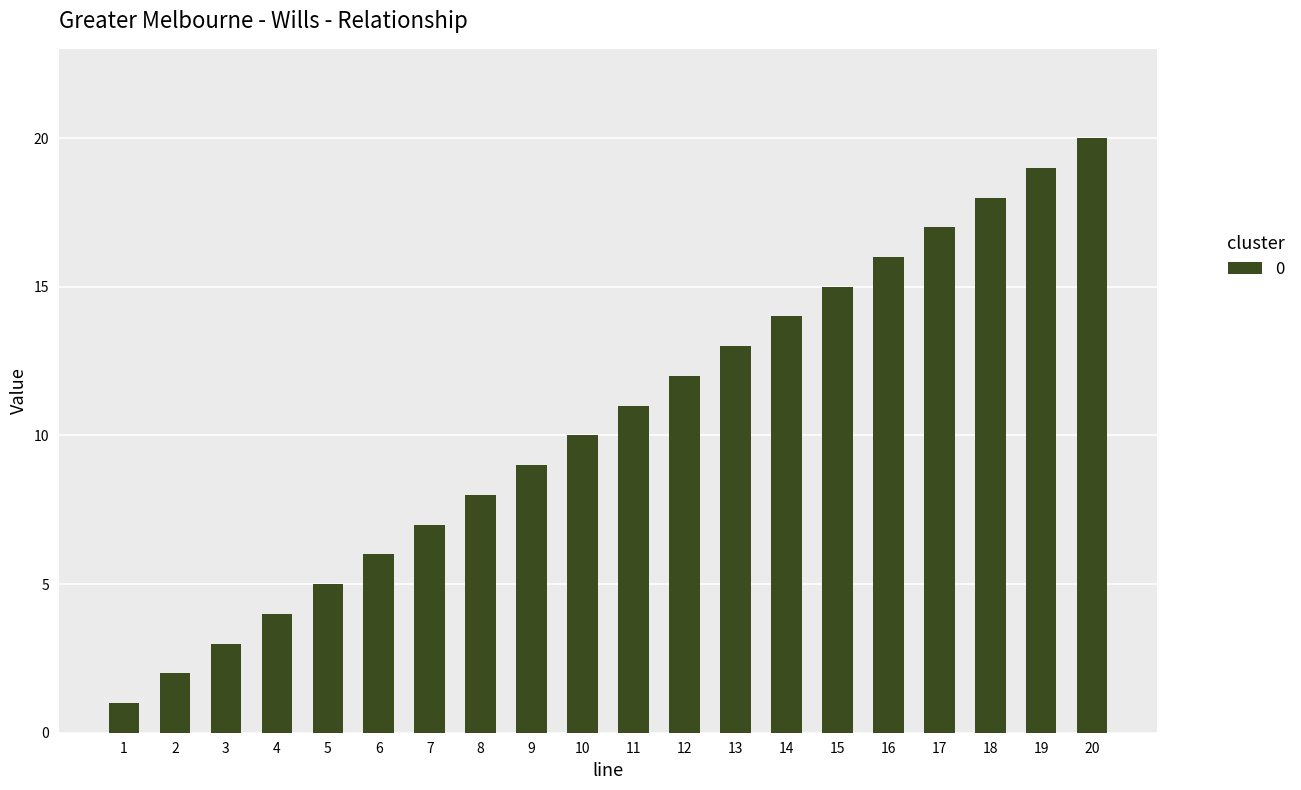

Reading right to left, list all the values displayed in this chart.

20	19	18	17	16	15	14	13	12	11	10	9	8	7	6	5	4	3	2	1